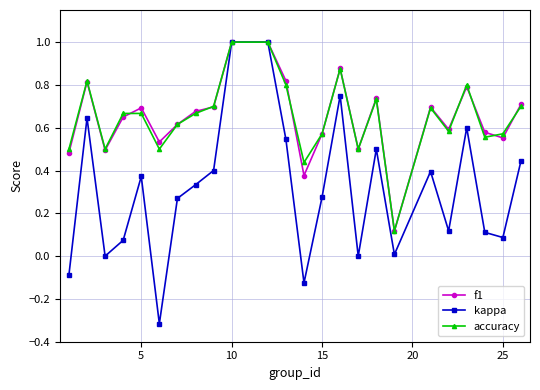

What is the greatest value displayed?

1.0